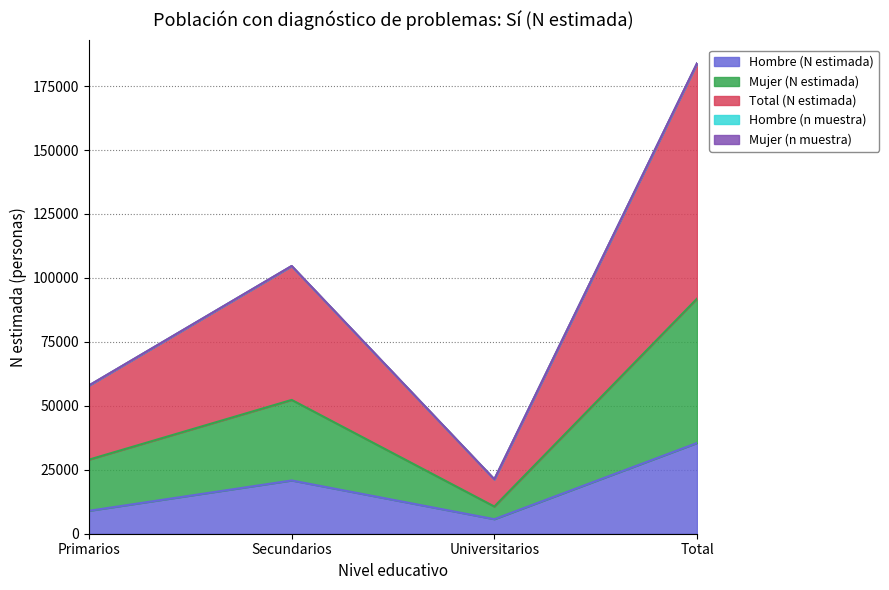

What is the lowest value of the Hombre (N estimada) series?

5683